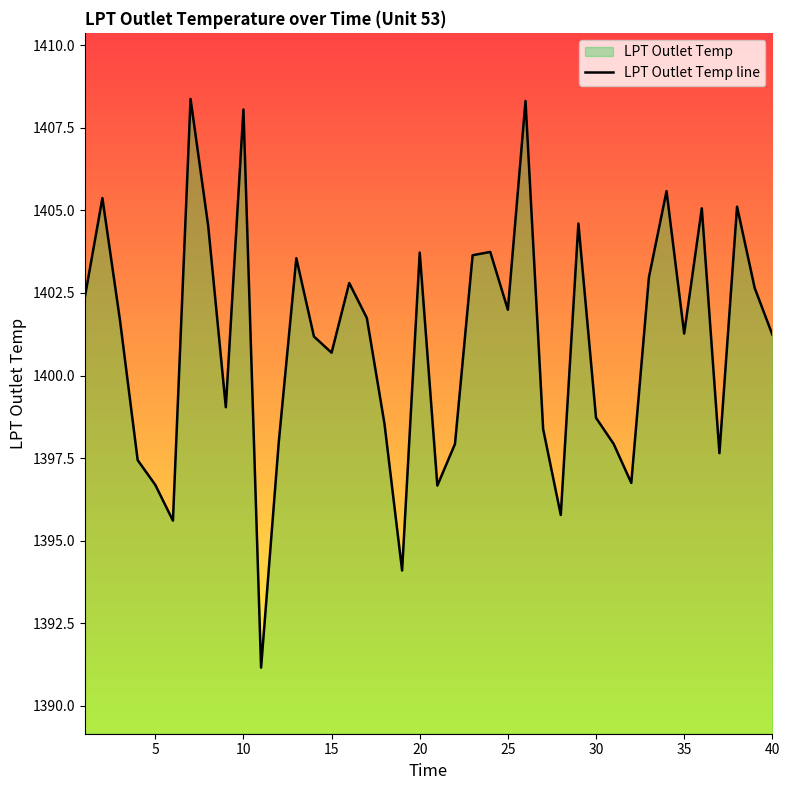

What is the minimum value shown in the chart?

1391.2